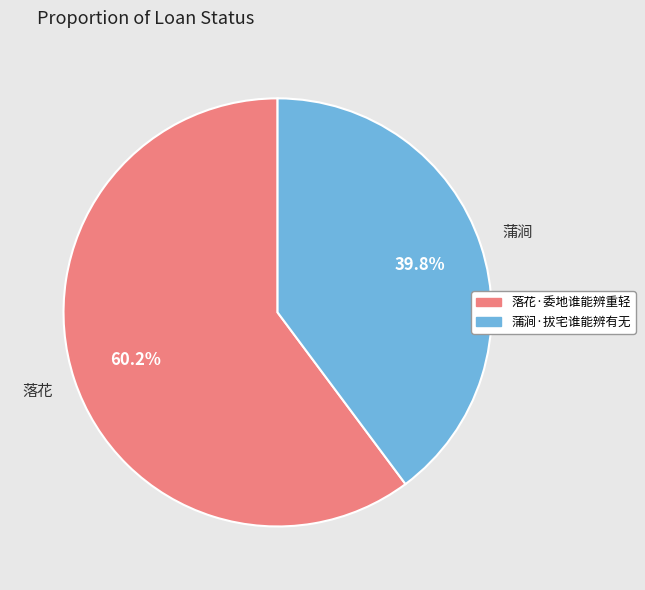

Approximately how many times larger is the value at 蒲涧·拔宅谁能辨有无 compared to 落花·委地谁能辨重轻?

0.7